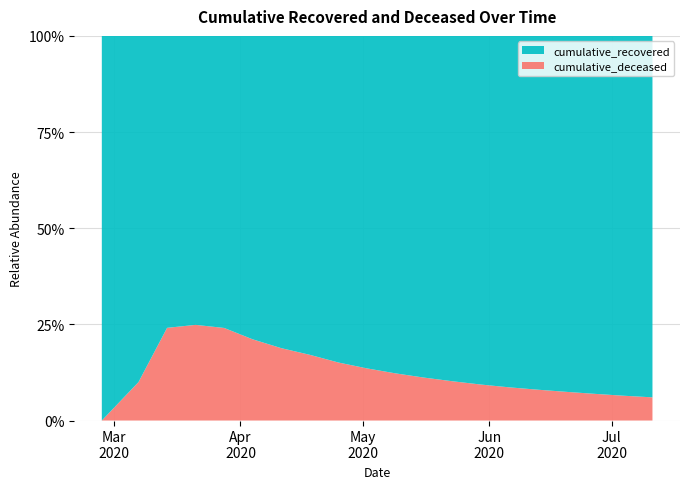

Reading right to left, list all the values displayed in this chart.

cumulative_recovered: 49200	44800	40350	36120	32210	28565	24985	21543	18278	15240	12442	9879	7432	5402	3566	1647	429	63	9	2
cumulative_deceased: 3154	3085	3002	2906	2802	2694	2576	2448	2296	2130	1951	1755	1531	1252	954	522	142	20	1	0